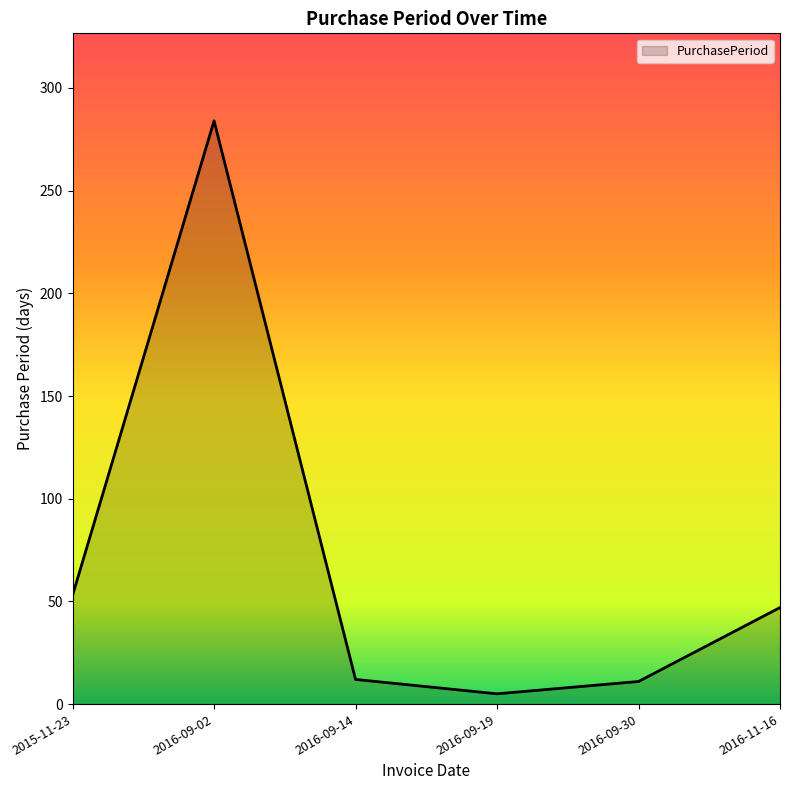

What is the smallest value displayed?

5